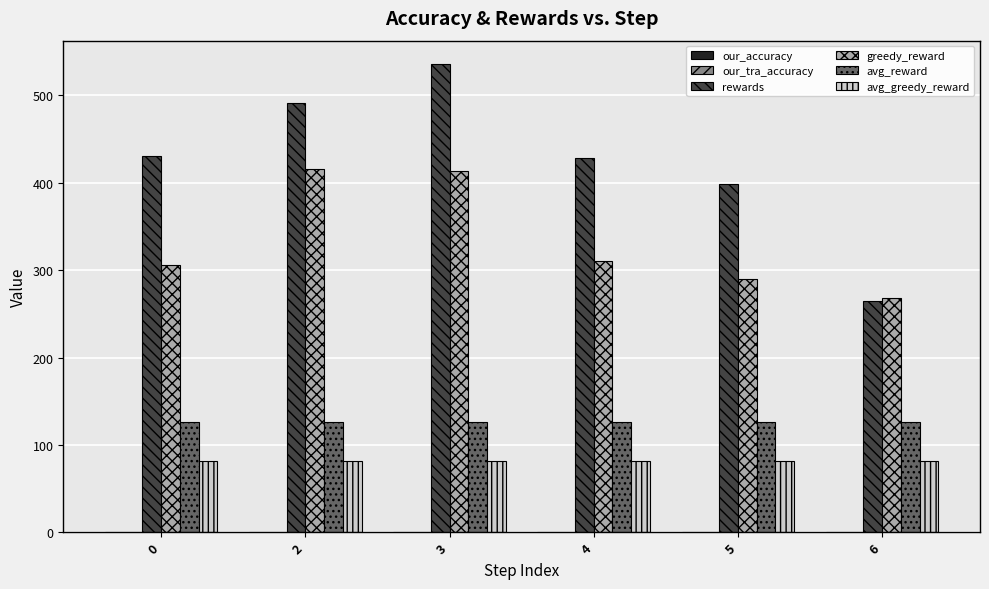

Between 4 and 6, which series saw the biggest shift?

rewards